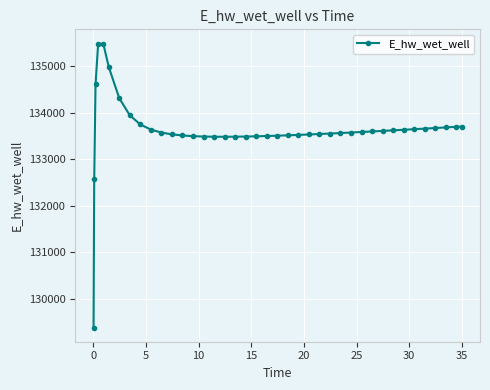

What is the maximum value shown in the chart?

135480.1